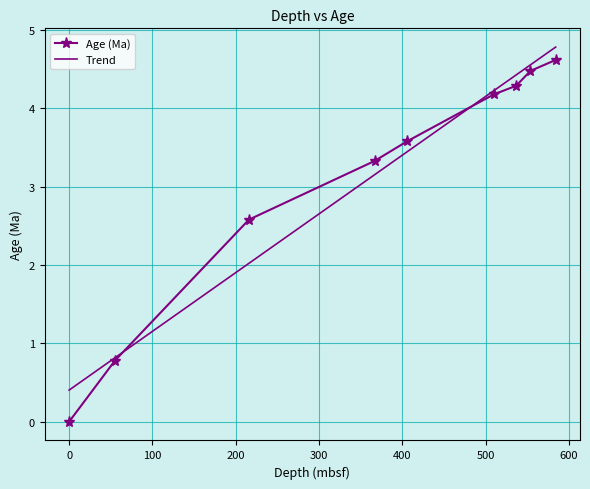

What is the maximum value for Trend?

4.8